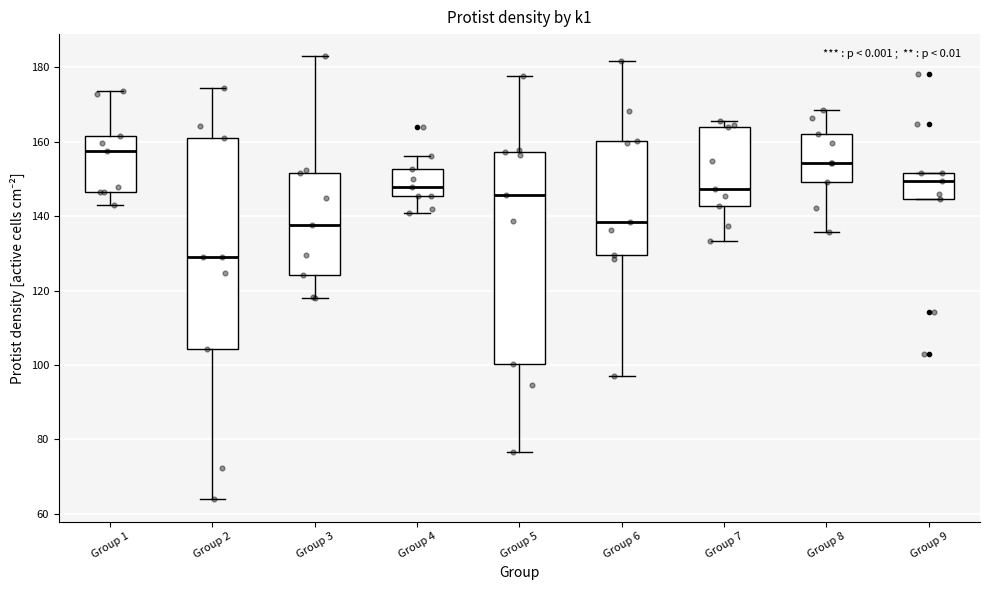

Reading left to right, read every box against the y-axis: the position of its median line, the range the box covers, and the ends of its whiskers. The values are not printed on the chart, so give them approximately, as read against the axis.

Group 1: median 158, box 146 to 162, whiskers 142 to 174
Group 2: median 130, box 104 to 160, whiskers 64 to 174
Group 3: median 138, box 124 to 152, whiskers 118 to 182
Group 4: median 148, box 146 to 152, whiskers 140 to 156
Group 5: median 146, box 100 to 158, whiskers 76 to 178
Group 6: median 138, box 130 to 160, whiskers 98 to 182
Group 7: median 148, box 142 to 164, whiskers 134 to 166
Group 8: median 154, box 150 to 162, whiskers 136 to 168
Group 9: median 150, box 144 to 152, whiskers 144 to 152